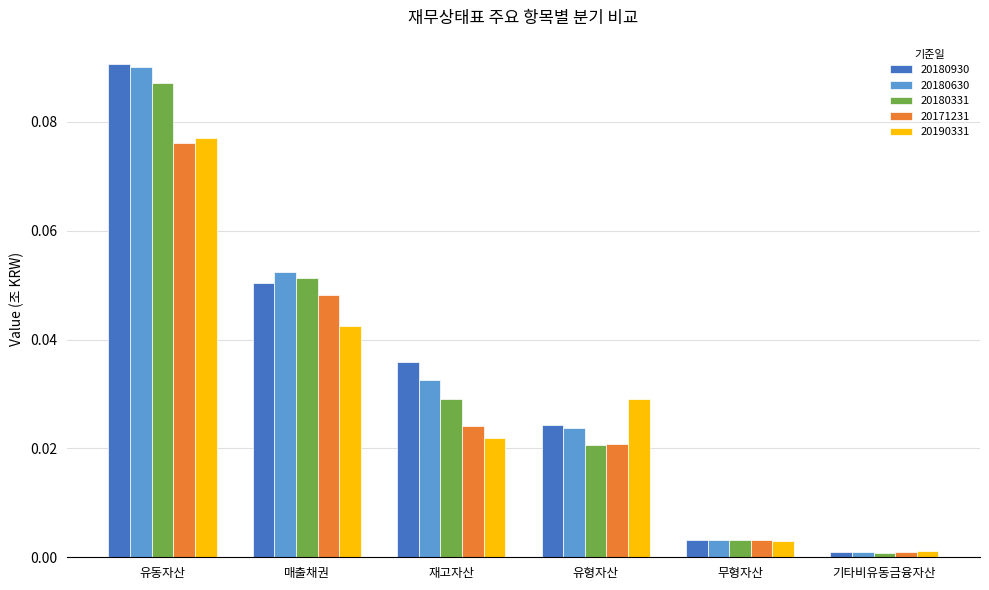

Rank the categories by 20190331 value from lowest to highest.

기타비유동금융자산, 무형자산, 재고자산, 유형자산, 매출채권, 유동자산